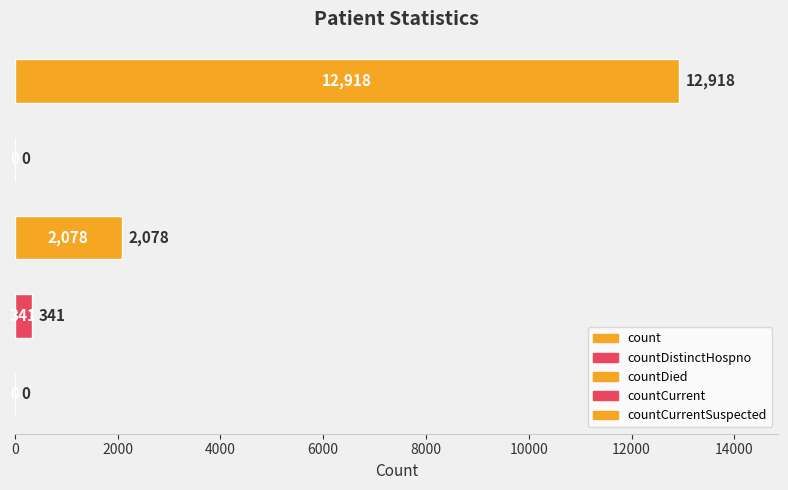

What is the sum of all values?

15337